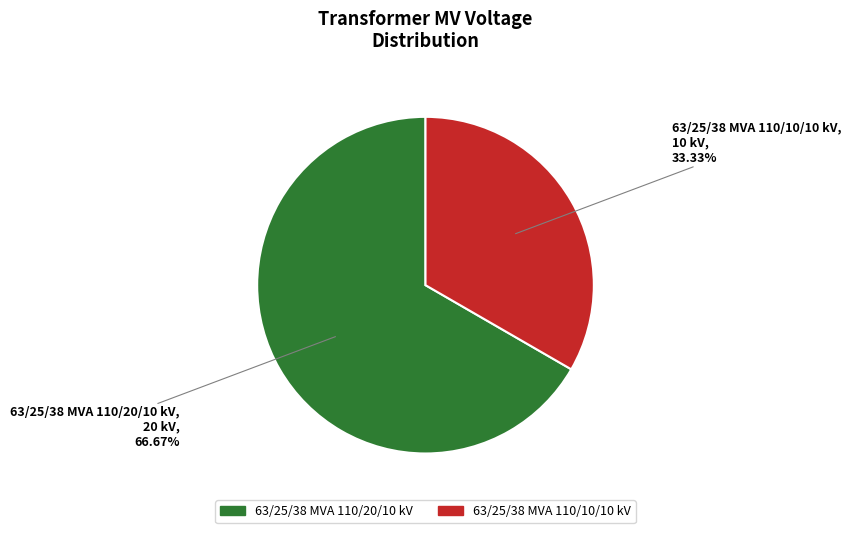

The 63/25/38 MVA 110/10/10 kV slice represents 45% of the pie. True or false?

False